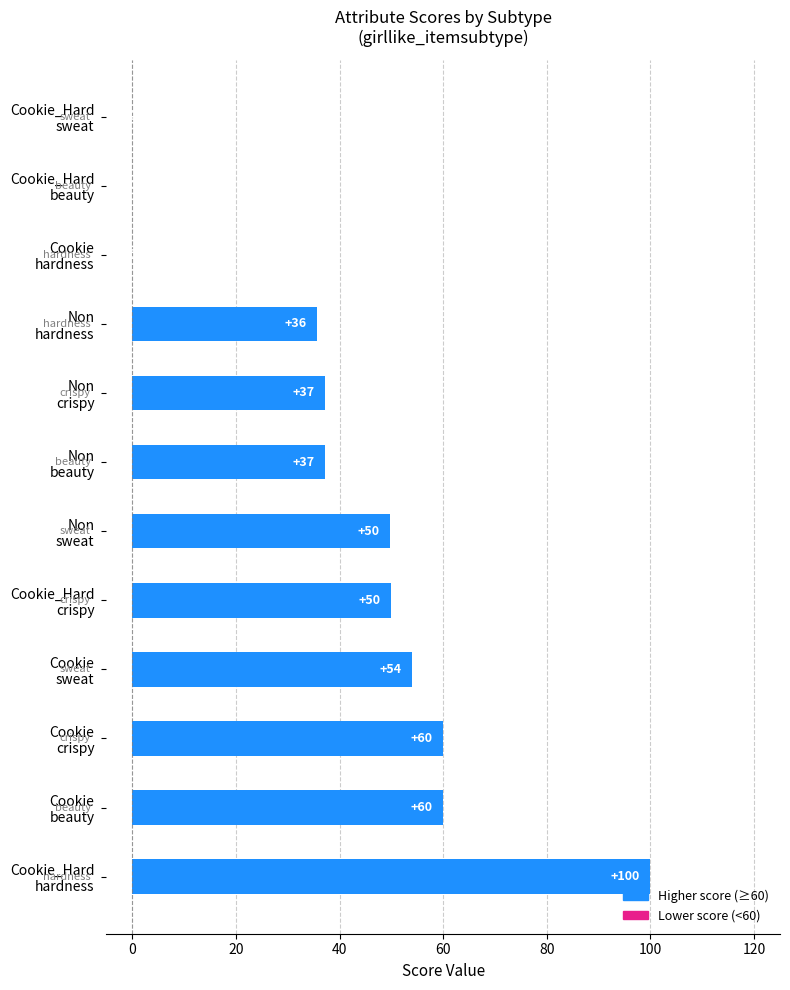

What is the greatest value displayed?

100.0